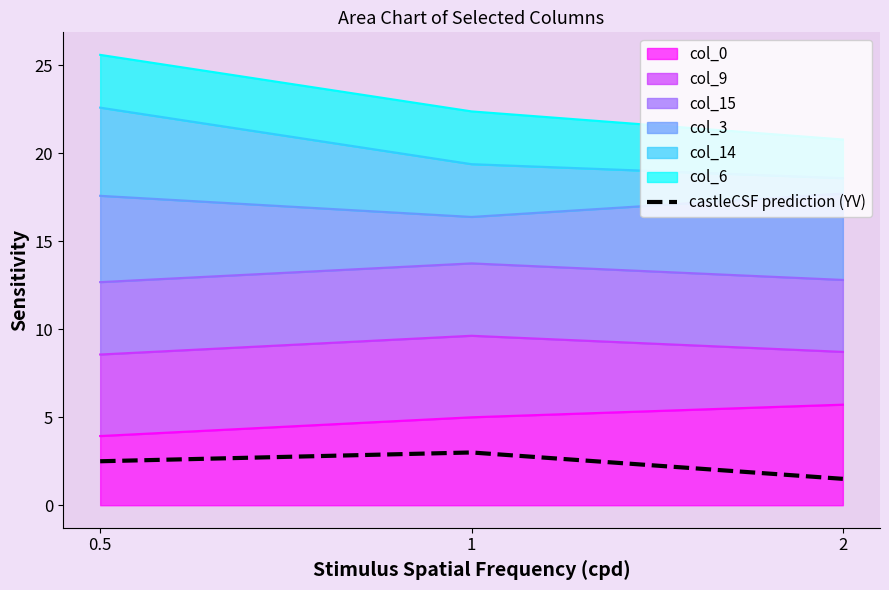

What is the sum of all values?

7.0